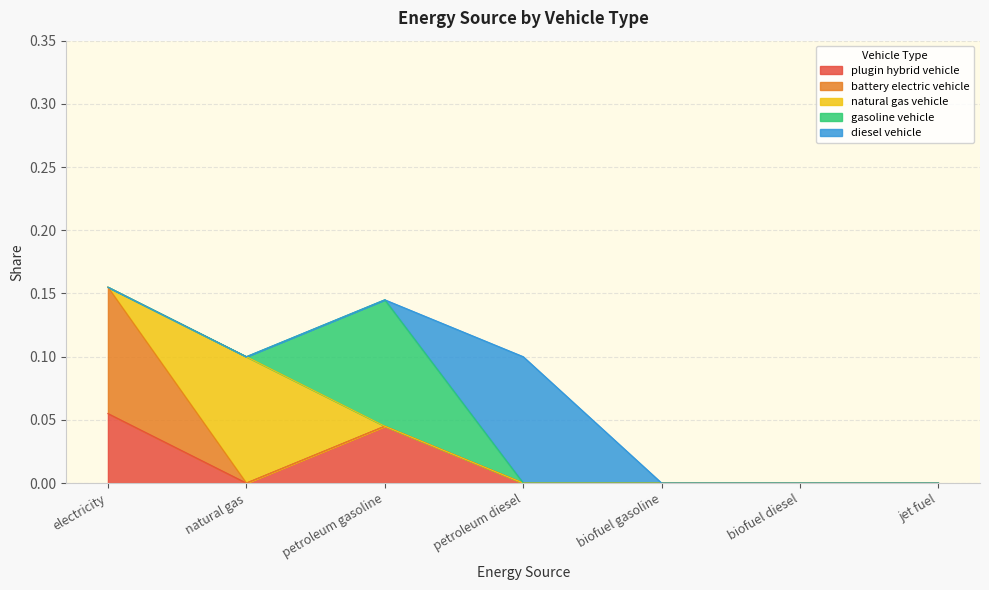

True or false: plugin hybrid vehicle has more than 1 points higher than both neighbors.

False